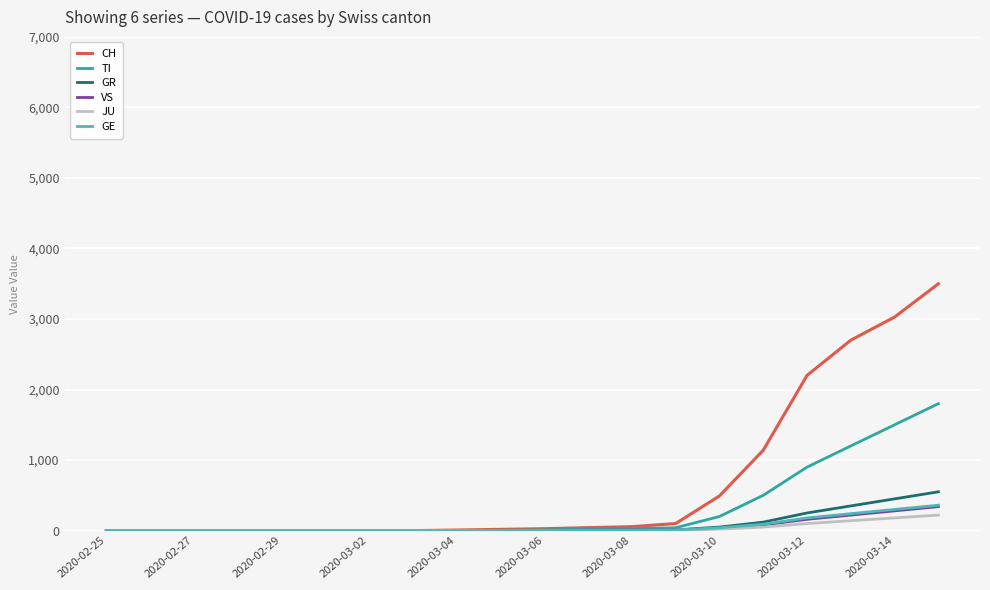

Which series has the largest total across all categories?

CH